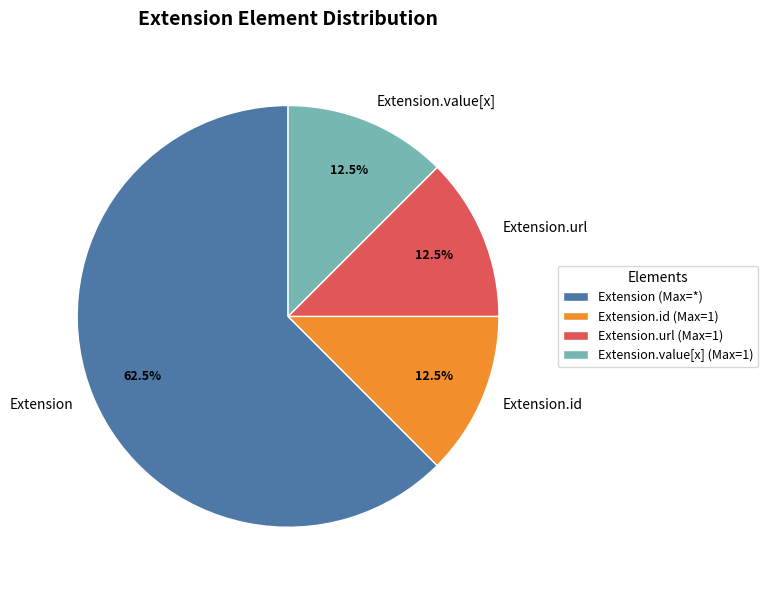

What is the total percentage of Extension.id and Extension.value[x]?

25.0%